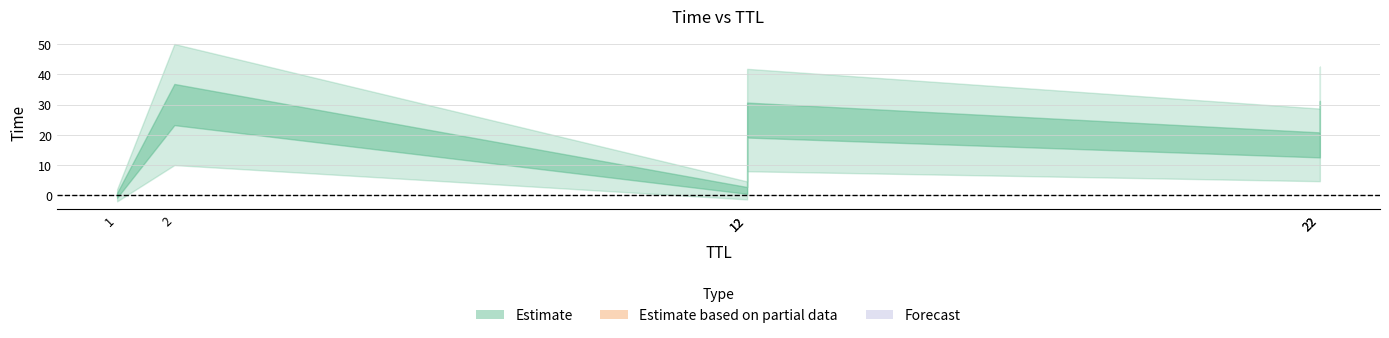

Where is the data nearest to the value 15?

22